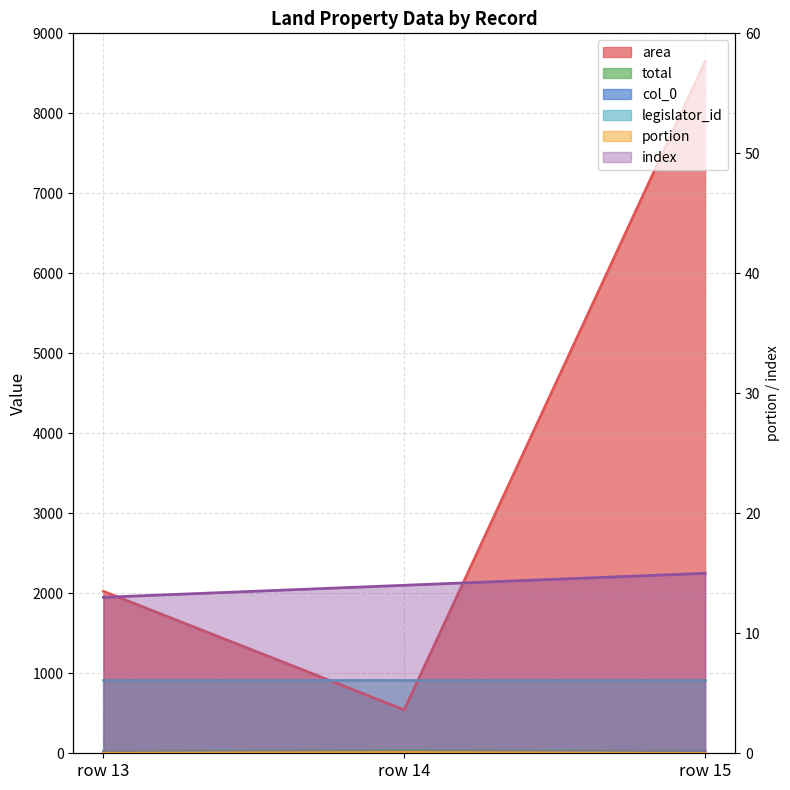

How many values in the area series exceed 2025?

1